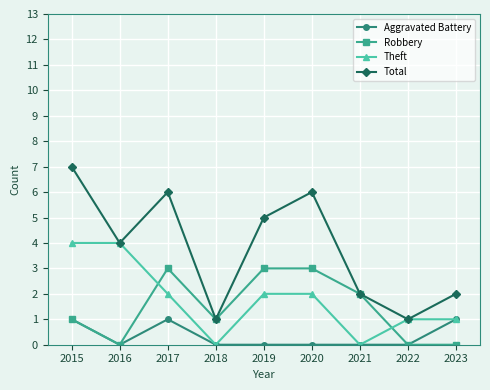

How many values in the Total series are below 4?

4